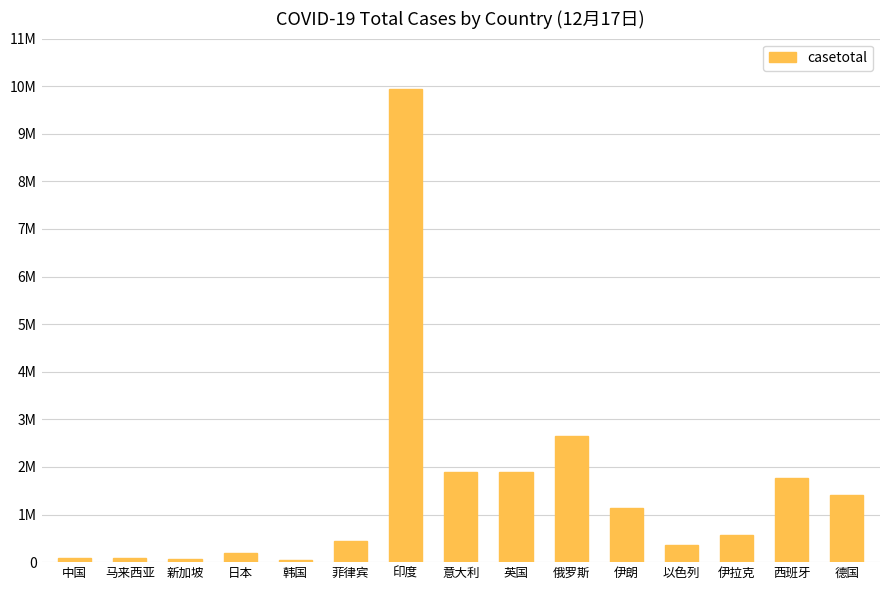

The value at 中国 is 40712. True or false?

False